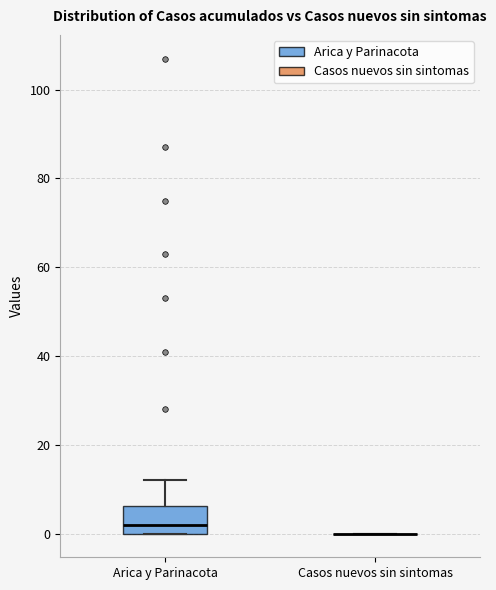

Reading left to right, read every box against the y-axis: the position of its median line, the range the box covers, and the ends of its whiskers. The values are not printed on the chart, so give them approximately, as read against the axis.

Arica y Parinacota: median 2, box 0 to 6, whiskers 0 to 12
Casos nuevos sin sintomas: box collapsed to a line at 0, whiskers 0 to 0